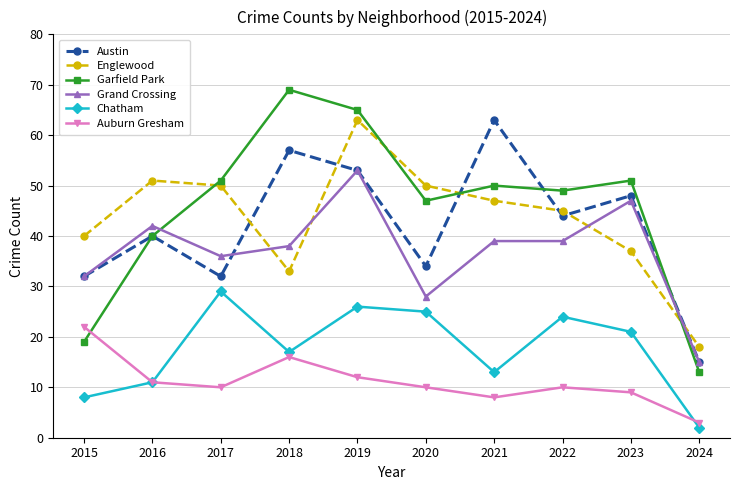

Reading right to left, what are all the values shown in this chart?

Austin: 15	48	44	63	34	53	57	32	40	32
Englewood: 18	37	45	47	50	63	33	50	51	40
Garfield Park: 13	51	49	50	47	65	69	51	40	19
Grand Crossing: 15	47	39	39	28	53	38	36	42	32
Chatham: 2	21	24	13	25	26	17	29	11	8
Auburn Gresham: 3	9	10	8	10	12	16	10	11	22